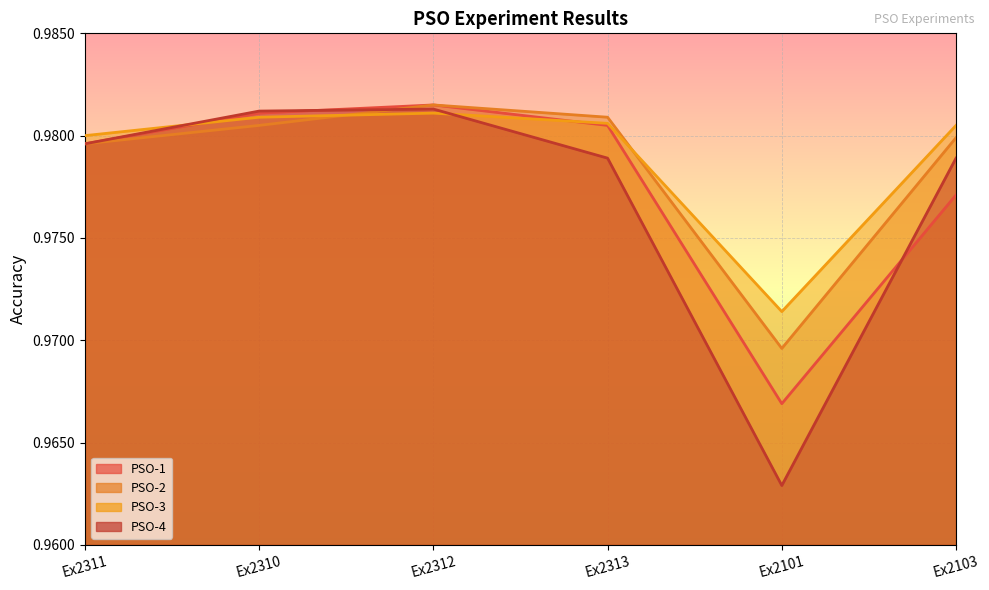

Does the chart display data point markers on the line(s)?

No